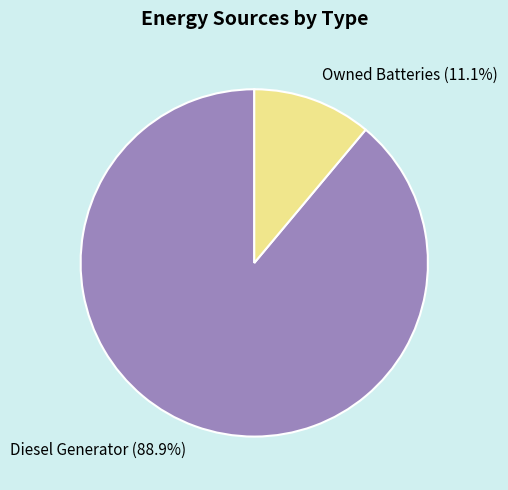

Which category accounts for the majority?

Diesel Generator (88.9%)